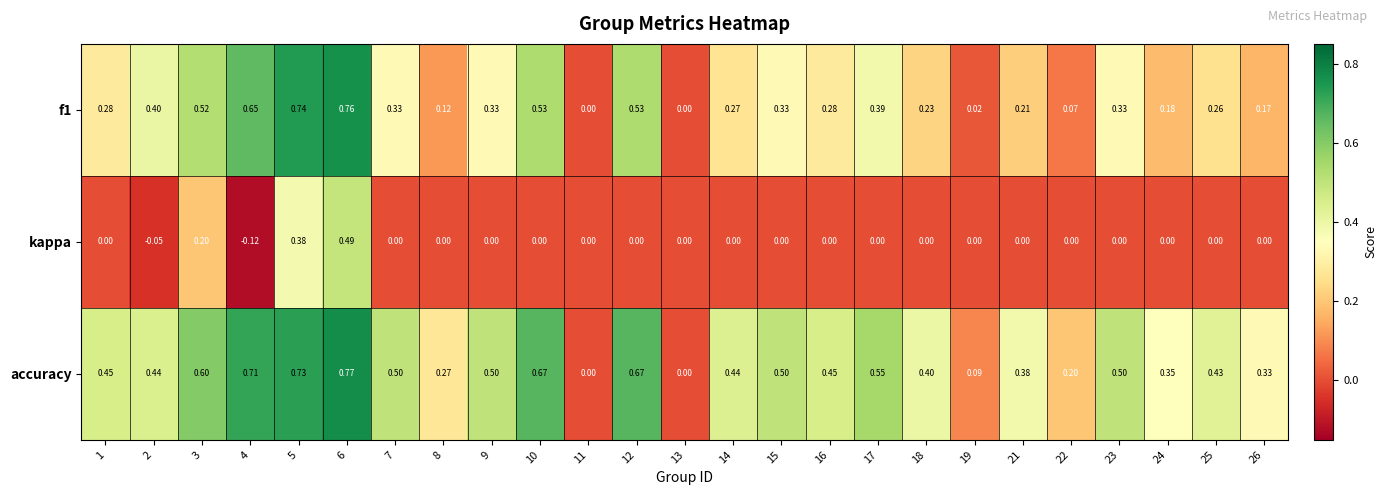

Which series has the largest range (max minus min)?

accuracy